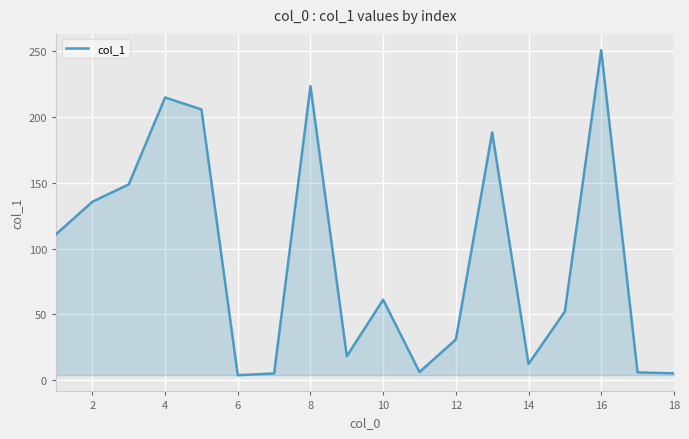

What is the minimum value shown in the chart?

3.7